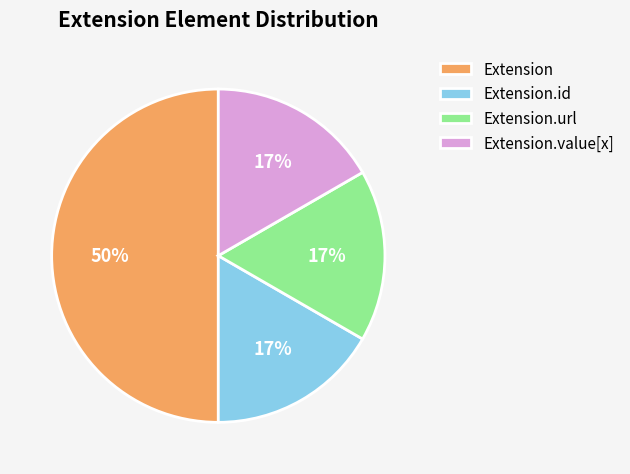

Count the number of slices in the pie.

4